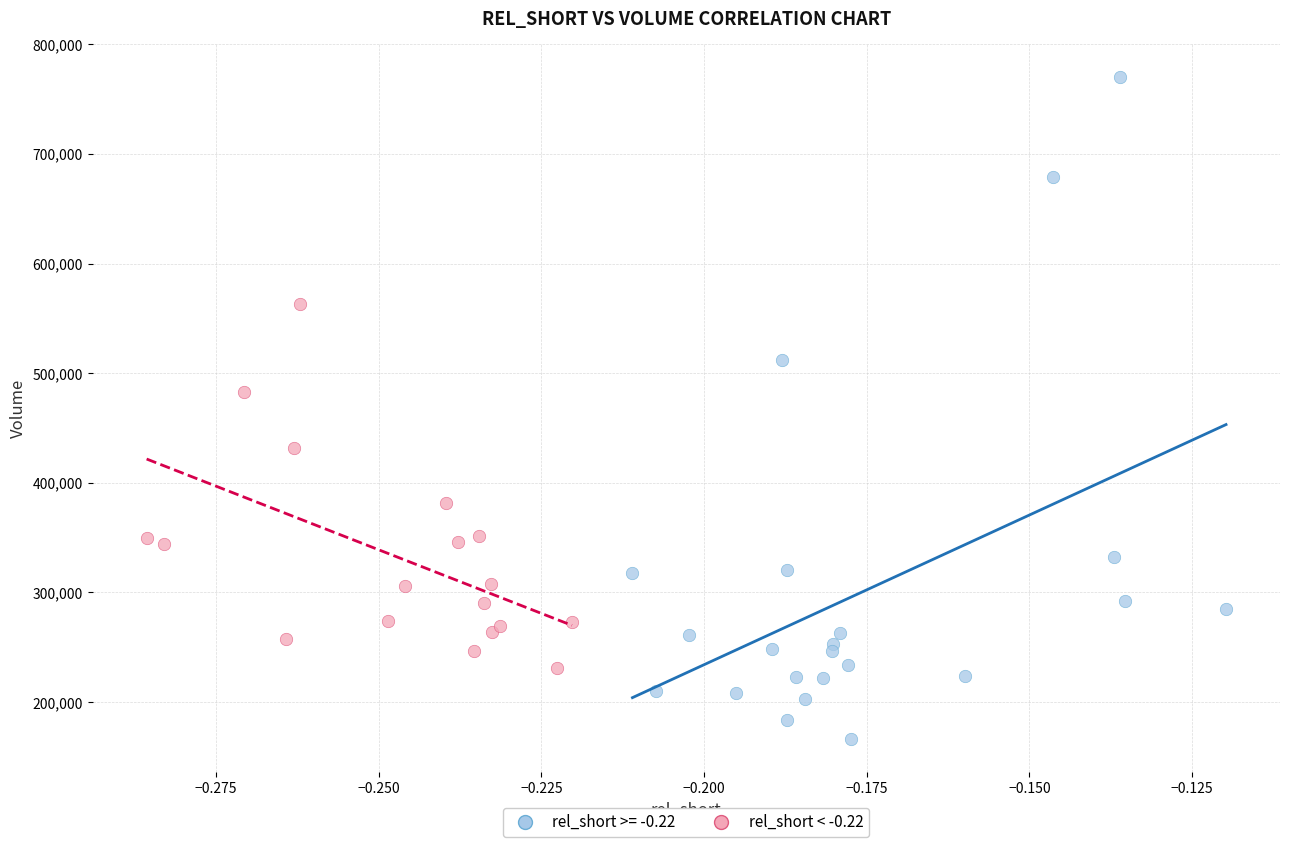

Which series reaches the minimum Y coordinate?

rel_short >= -0.22